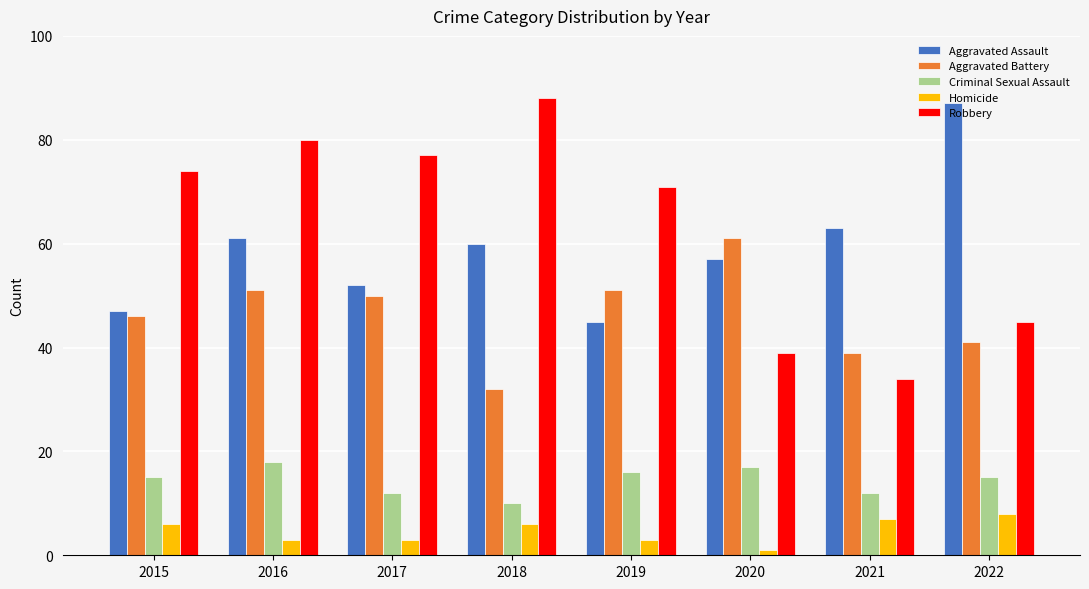

Reading left to right, extract all data points from this chart.

Aggravated Assault: 47	61	52	60	45	57	63	87
Aggravated Battery: 46	51	50	32	51	61	39	41
Criminal Sexual Assault: 15	18	12	10	16	17	12	15
Homicide: 6	3	3	6	3	1	7	8
Robbery: 74	80	77	88	71	39	34	45